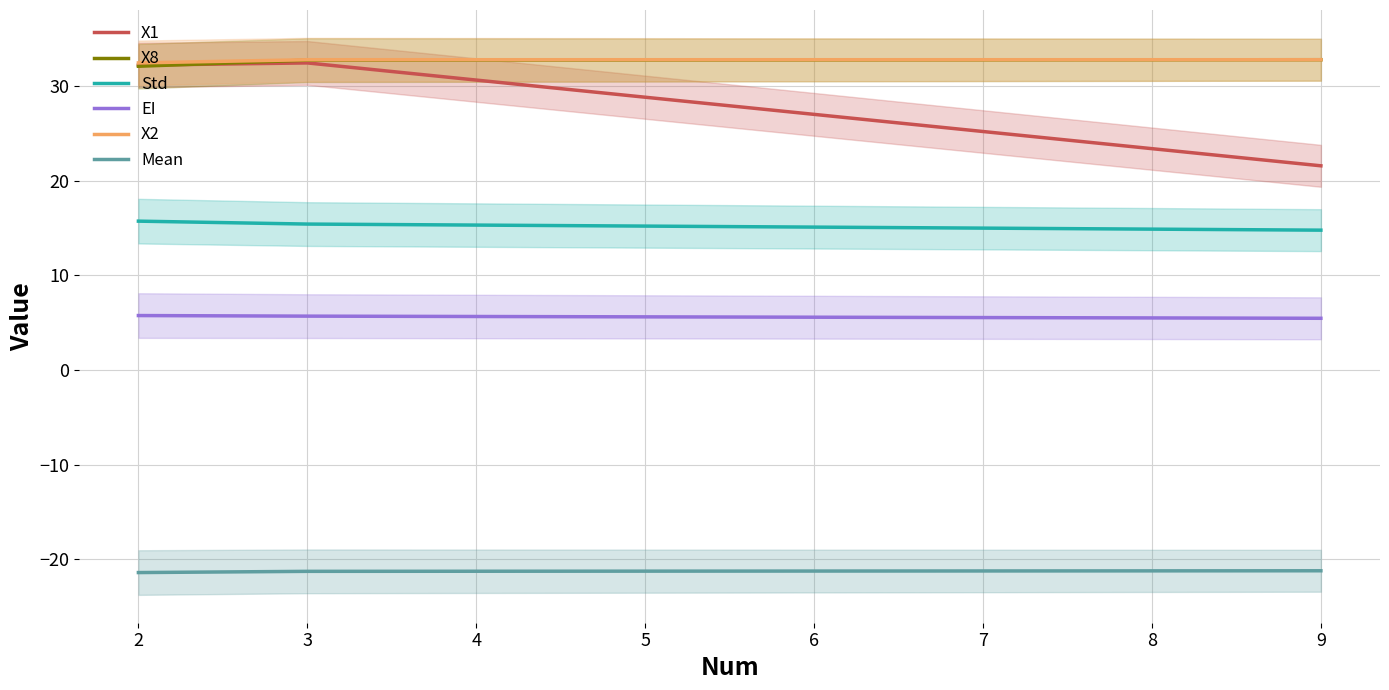

Is the value of X8 at 3 greater than the value of Mean at 9?

Yes